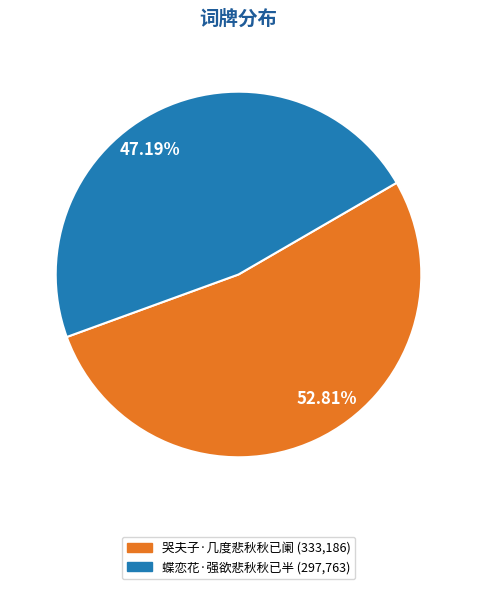

The 蝶恋花·强欲悲秋秋已半 slice represents 47% of the pie. True or false?

True